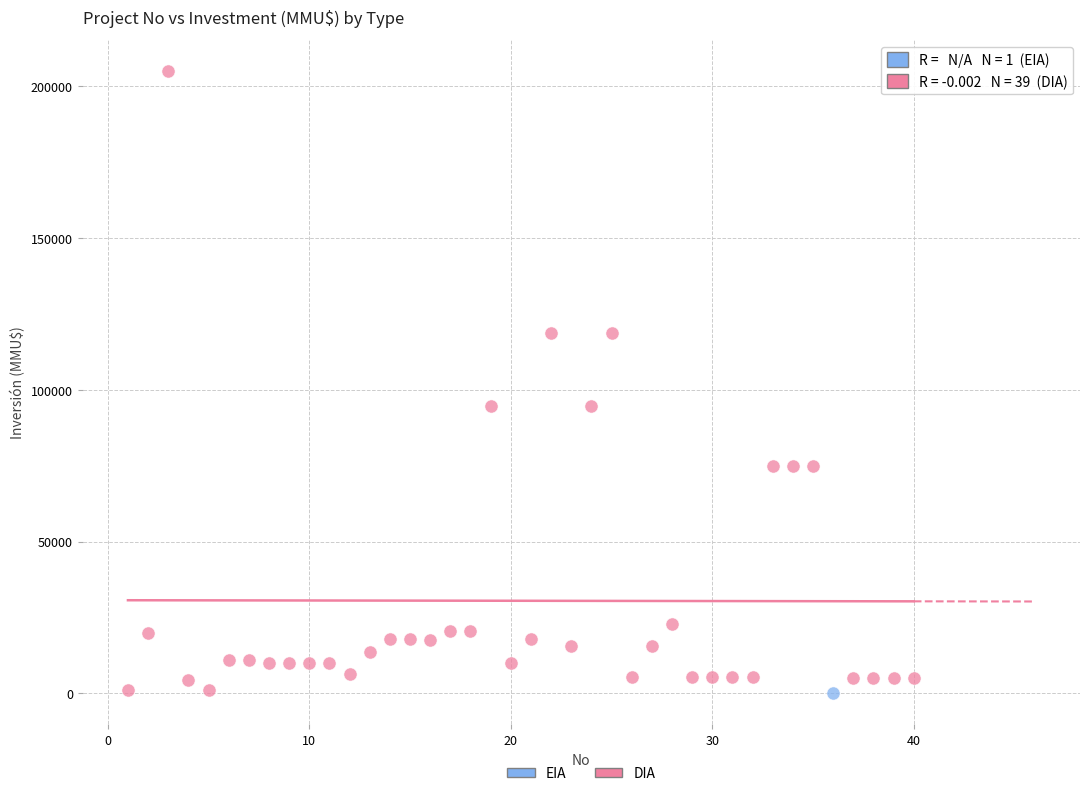

What are all the series names shown in the legend?

EIA, DIA